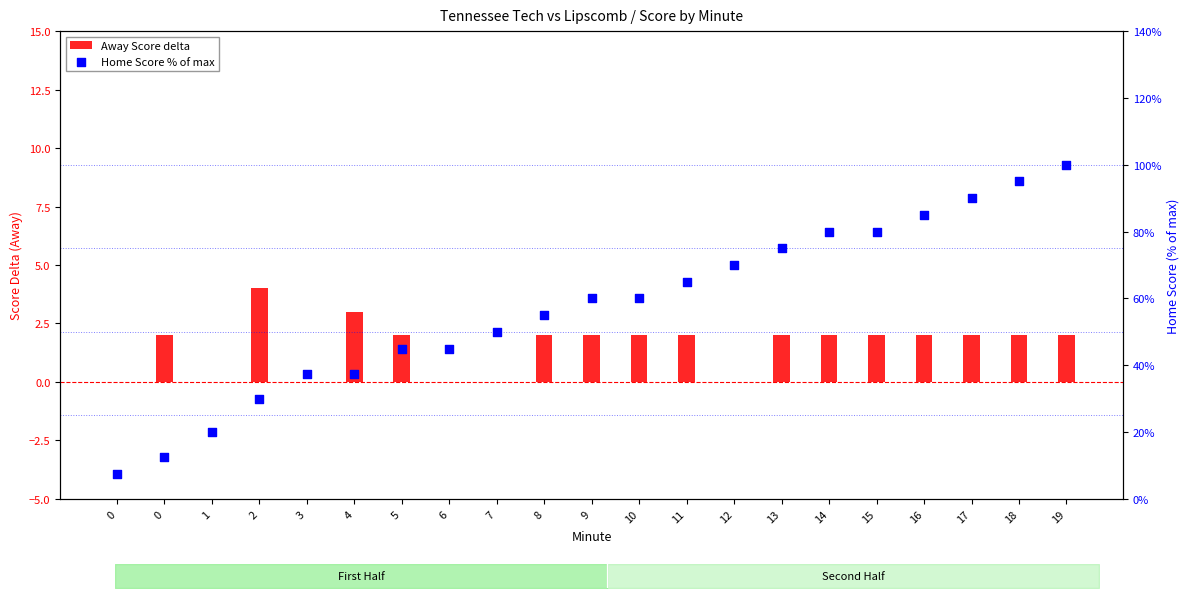

Which series reaches the maximum Y coordinate?

Away Score delta